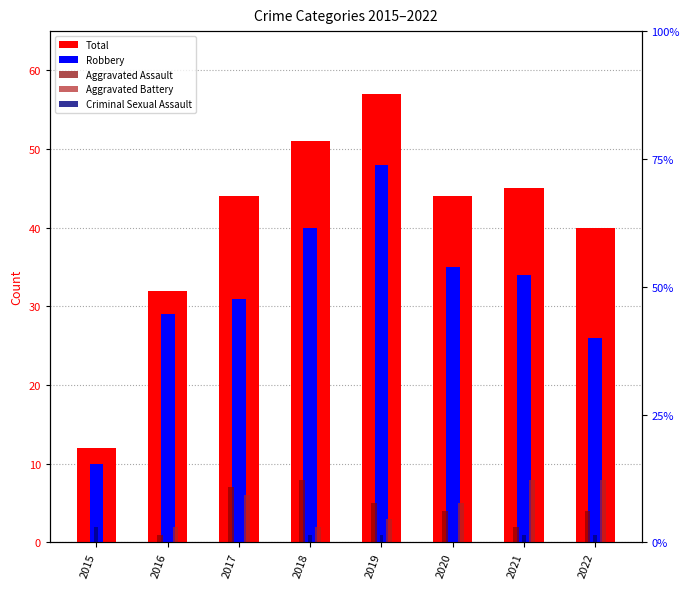

How many distinct data groups are displayed?

5